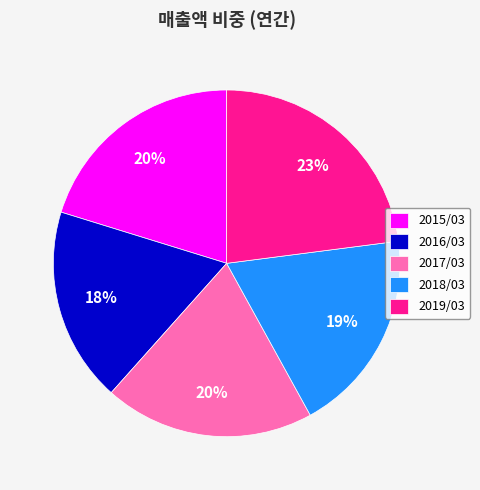

To the nearest percent, what is the difference between the 2017/03 and 2018/03 slice percentages?

1%